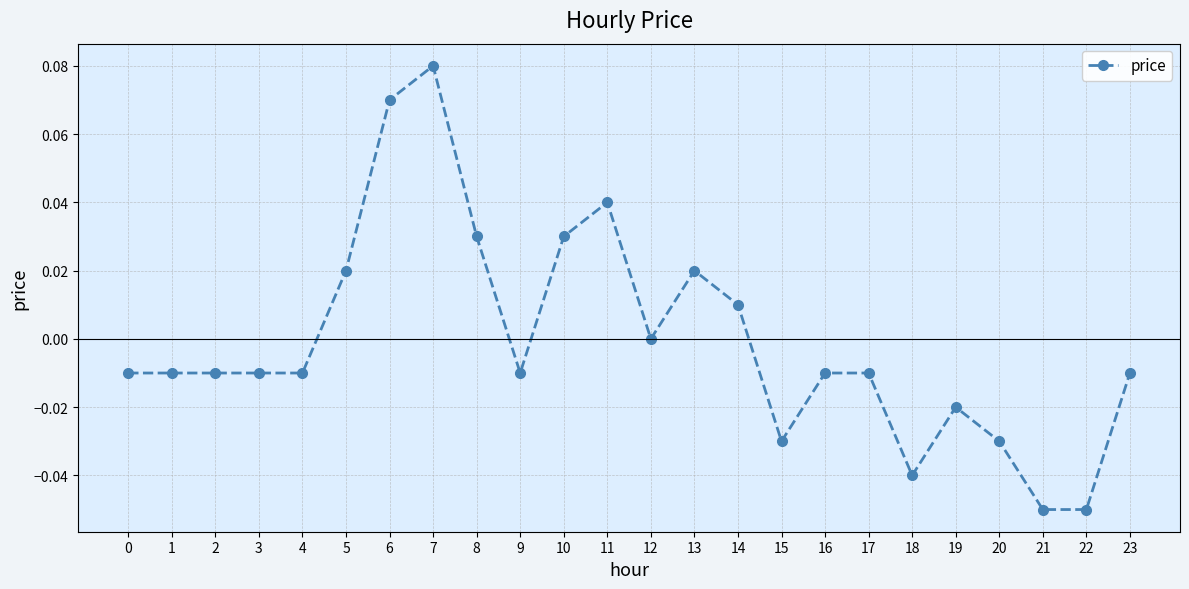

True or false: the data has more than 0 interior local peaks.

True